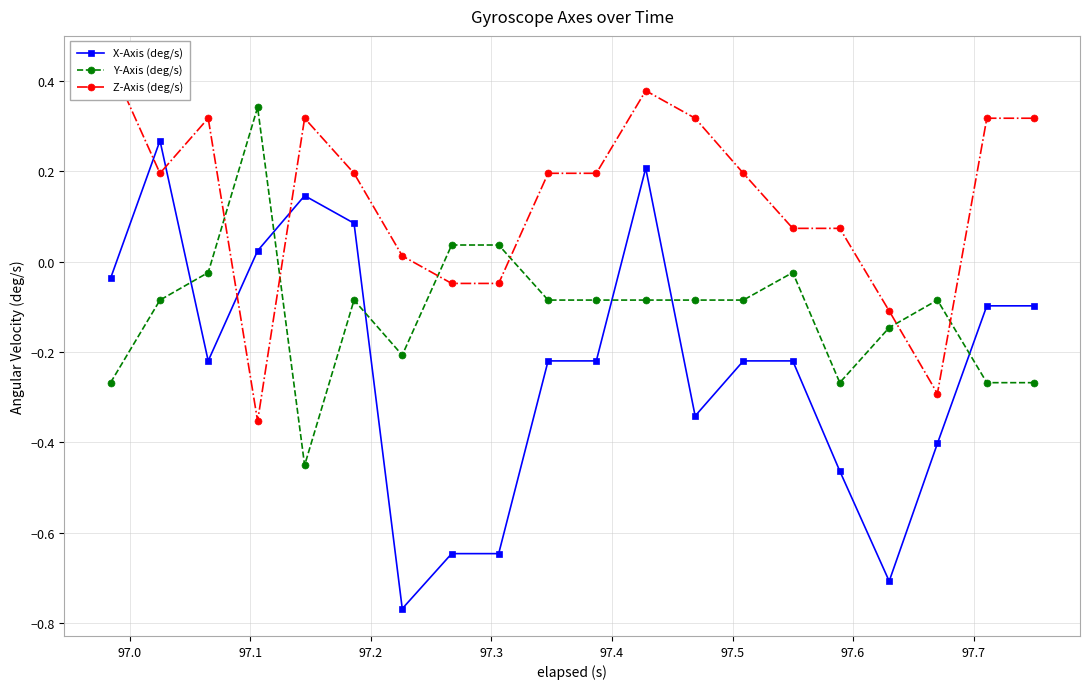

What is the average value of the Z-Axis (deg/s) series?

0.1